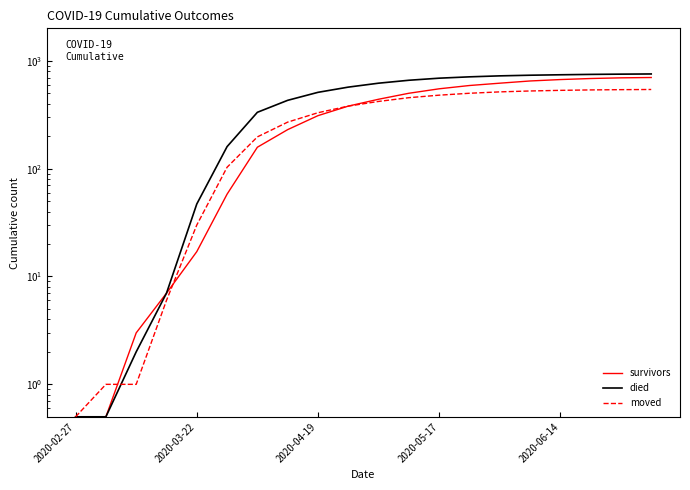

What is the difference between the survivors values at 13 and 5?

532.0